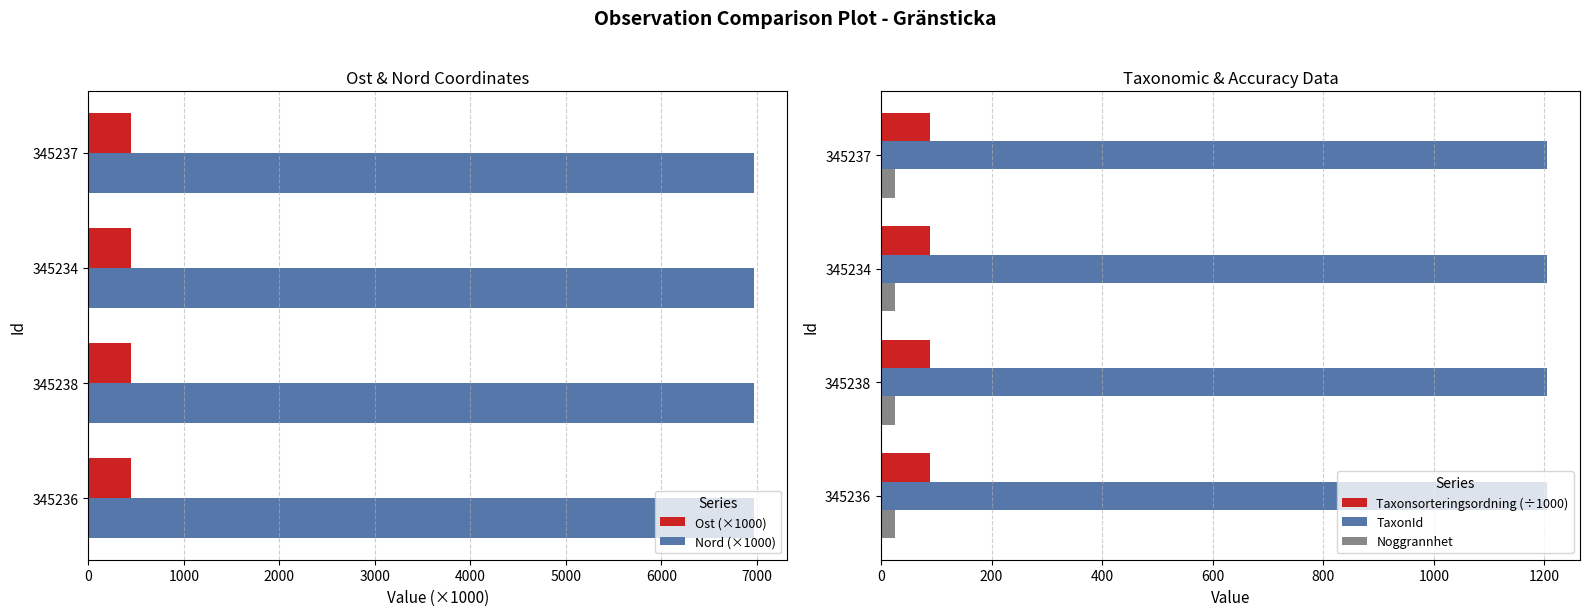

What is the average value of the Noggrannhet series?

25.0